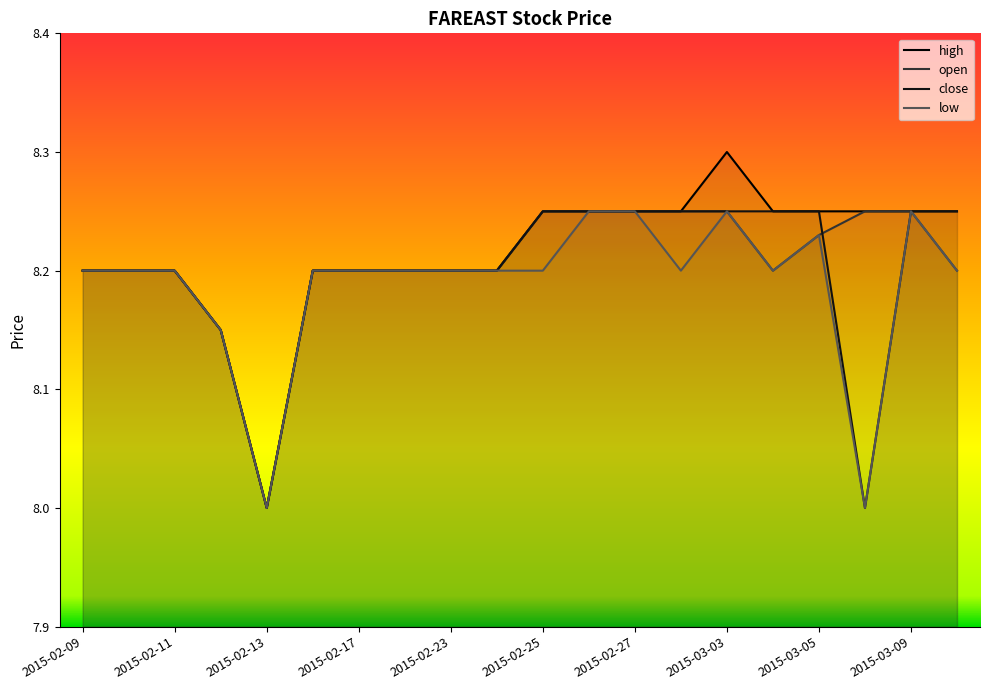

True or false: open and close intersect in this chart.

True